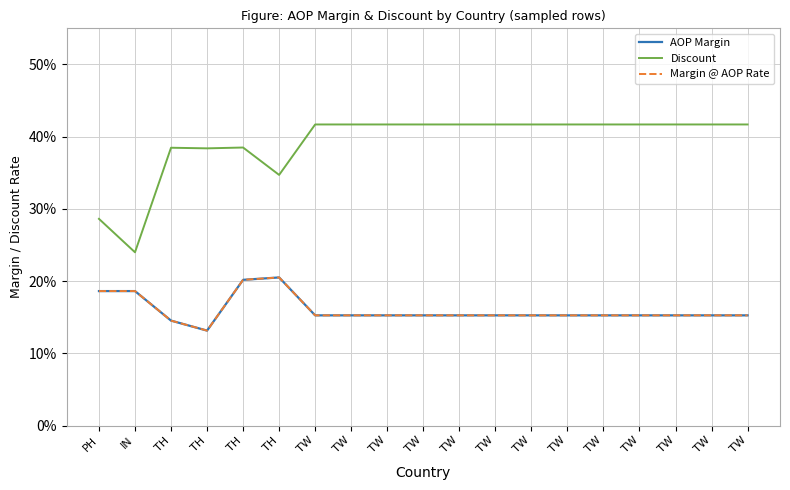

List the labels in order of AOP Margin value, largest first.

TH, TH, IN, PH, TW, TW, TW, TW, TW, TW, TW, TW, TW, TW, TW, TW, TW, TH, TH